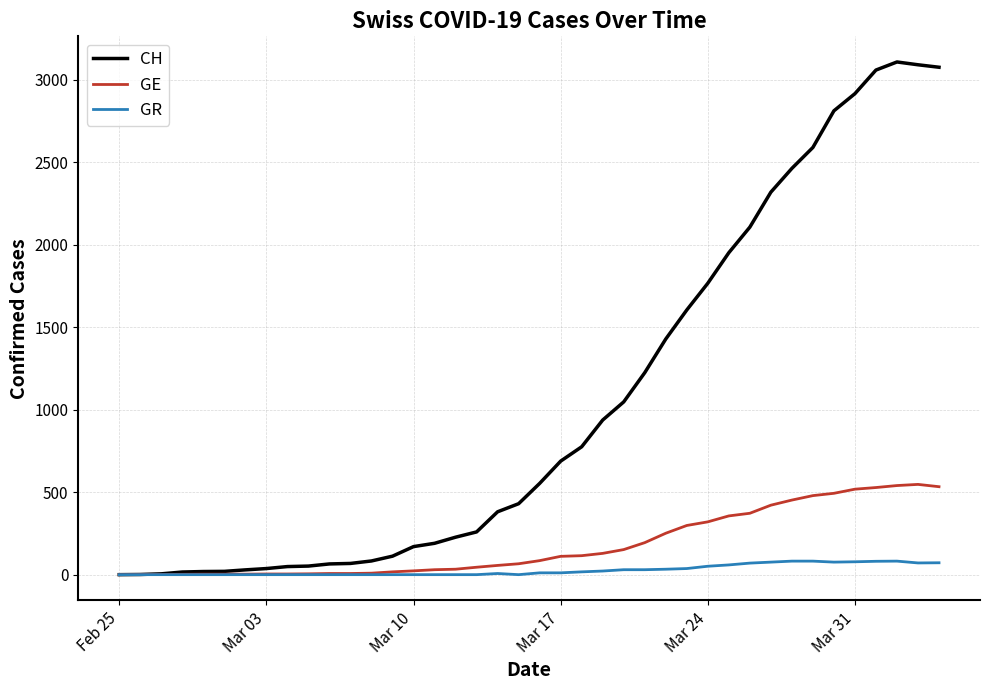

Which series has the largest range (max minus min)?

CH